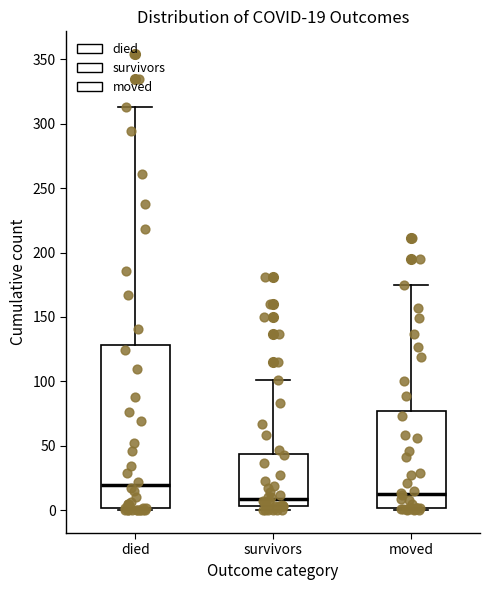

Which box is the tallest, from its lower edge to its upper edge?

died